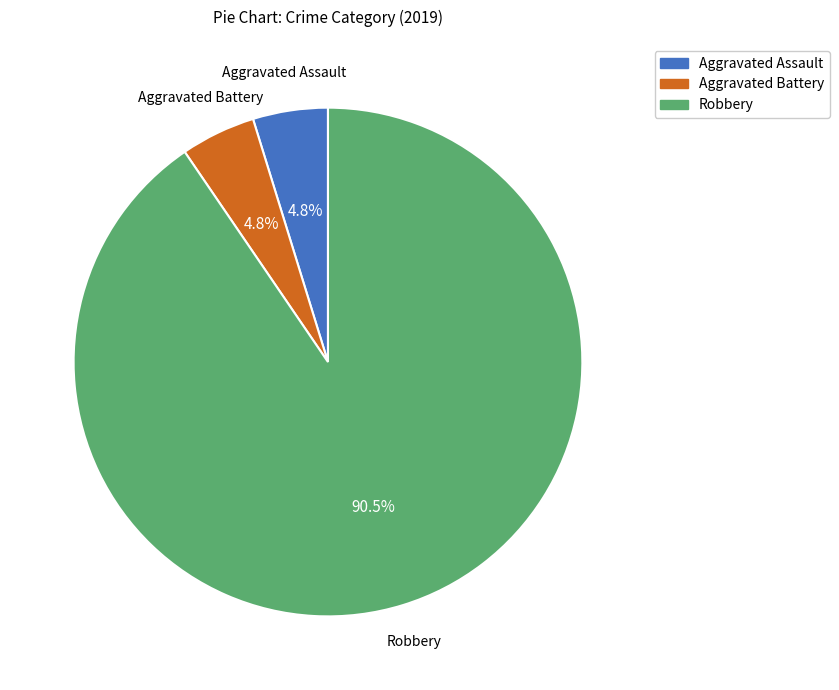

How much of the chart is everything except Aggravated Assault?

95.2%